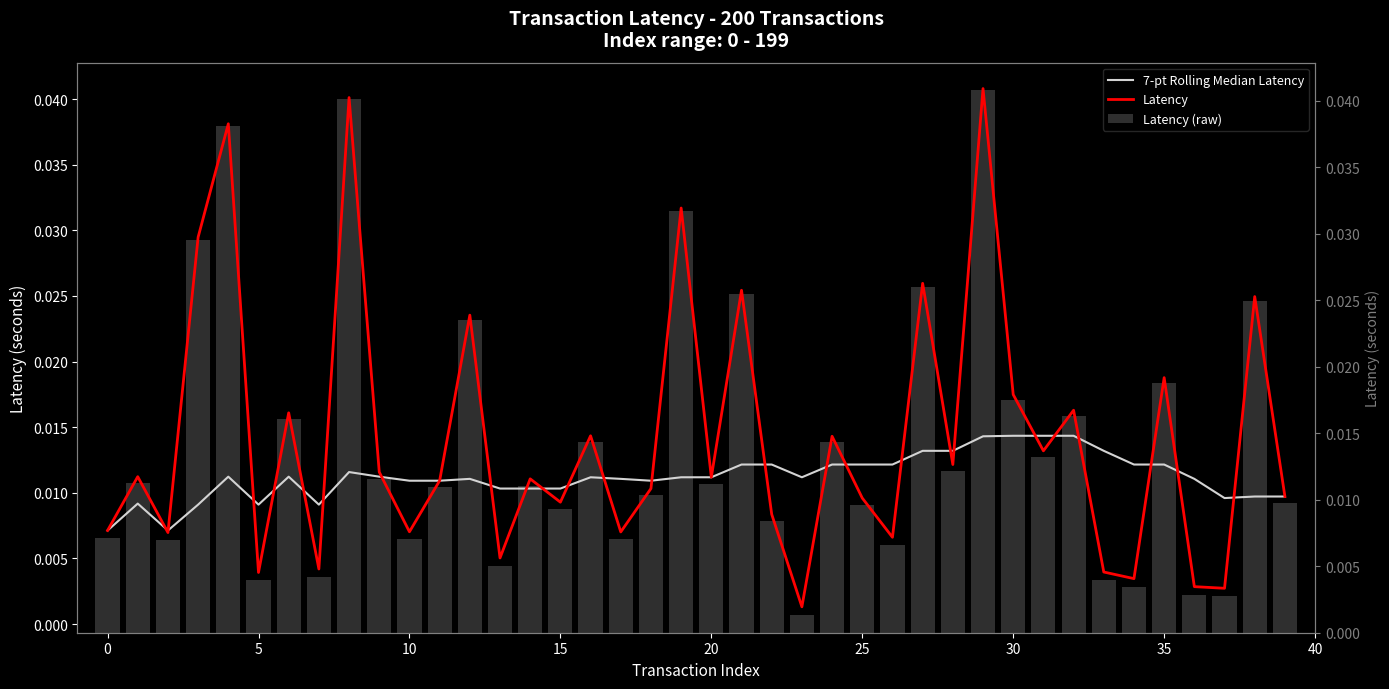

List the series in order of their peak value, highest first.

Latency, Latency (raw), 7-pt Rolling Median Latency